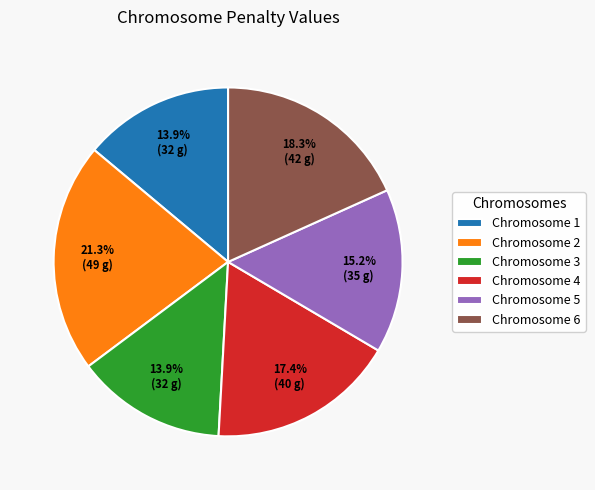

Is the sum of Chromosome 6 and Chromosome 5 greater than half?

No